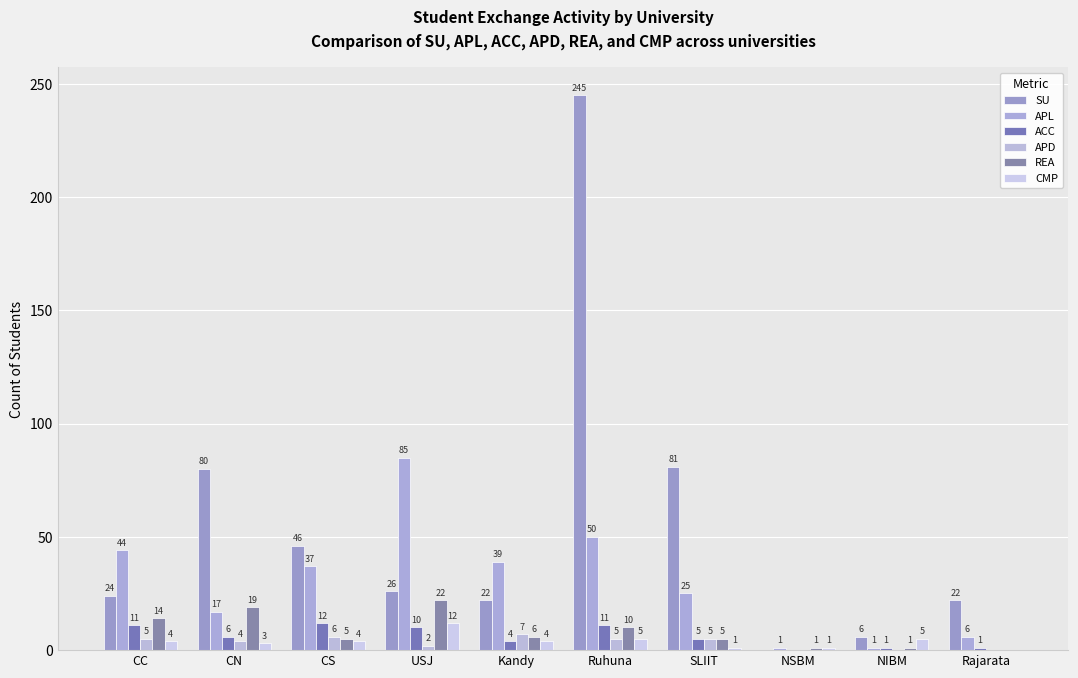

What is the difference between the maximum and minimum values in the APL series?

84